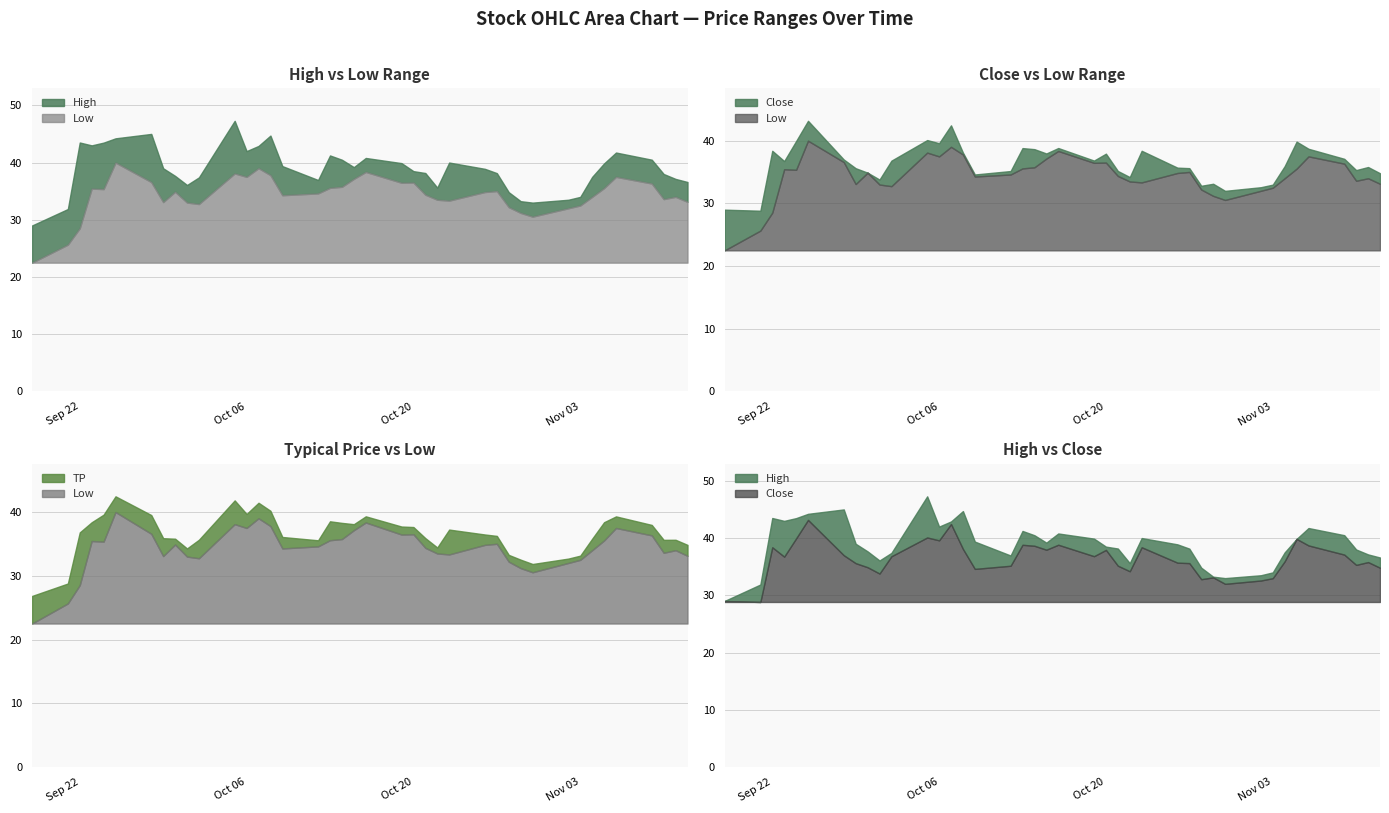

True or false: Close and High cross at least once.

False